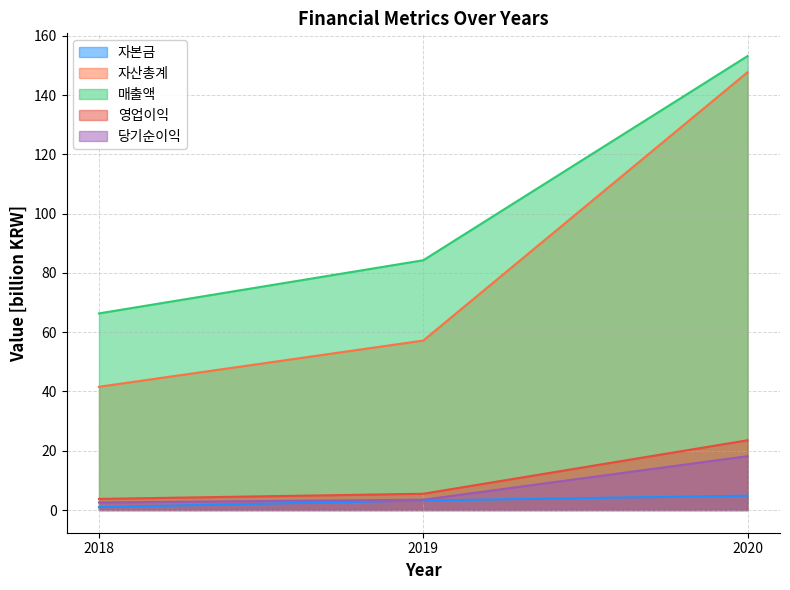

What is the sum of all 자본금 values?

9.1